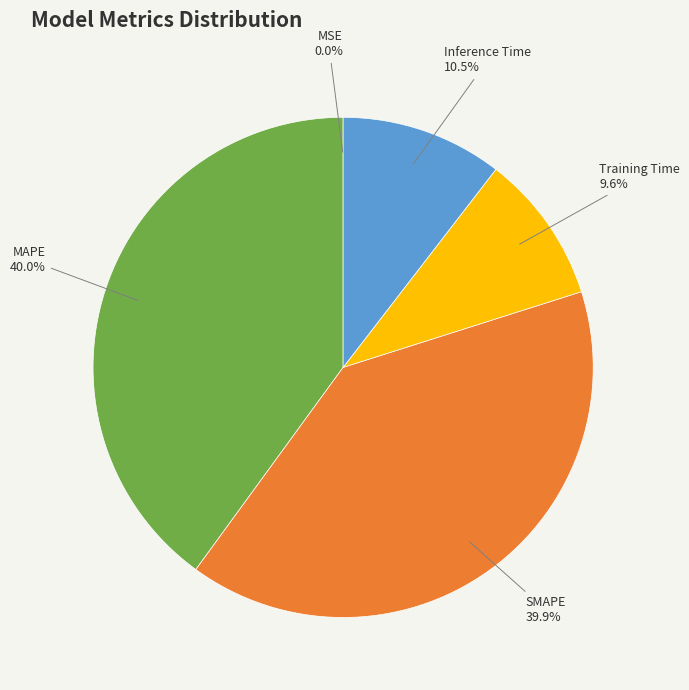

Does any single category account for the majority?

No